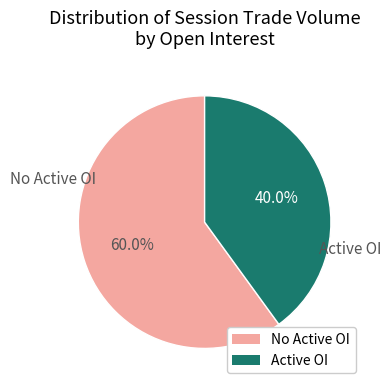

Does any single category account for the majority?

Yes